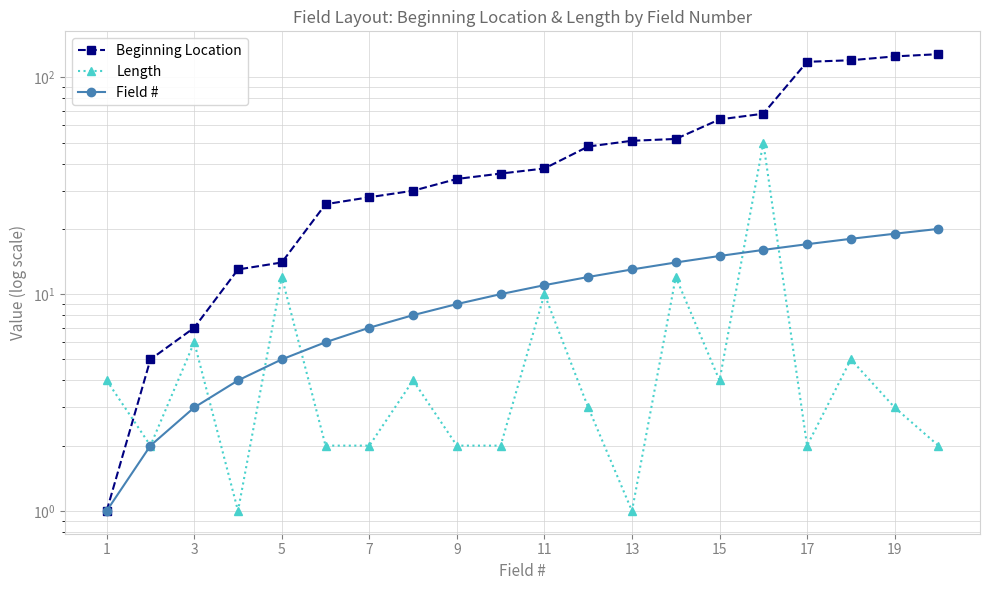

How many data points in Beginning Location are above 38?

9